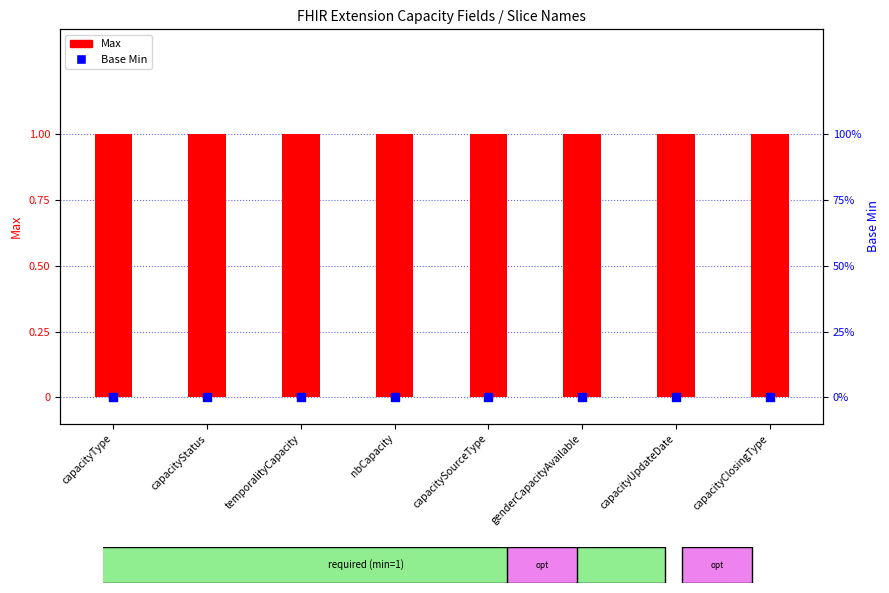

What are all the series names shown in the legend?

Max, Base Min